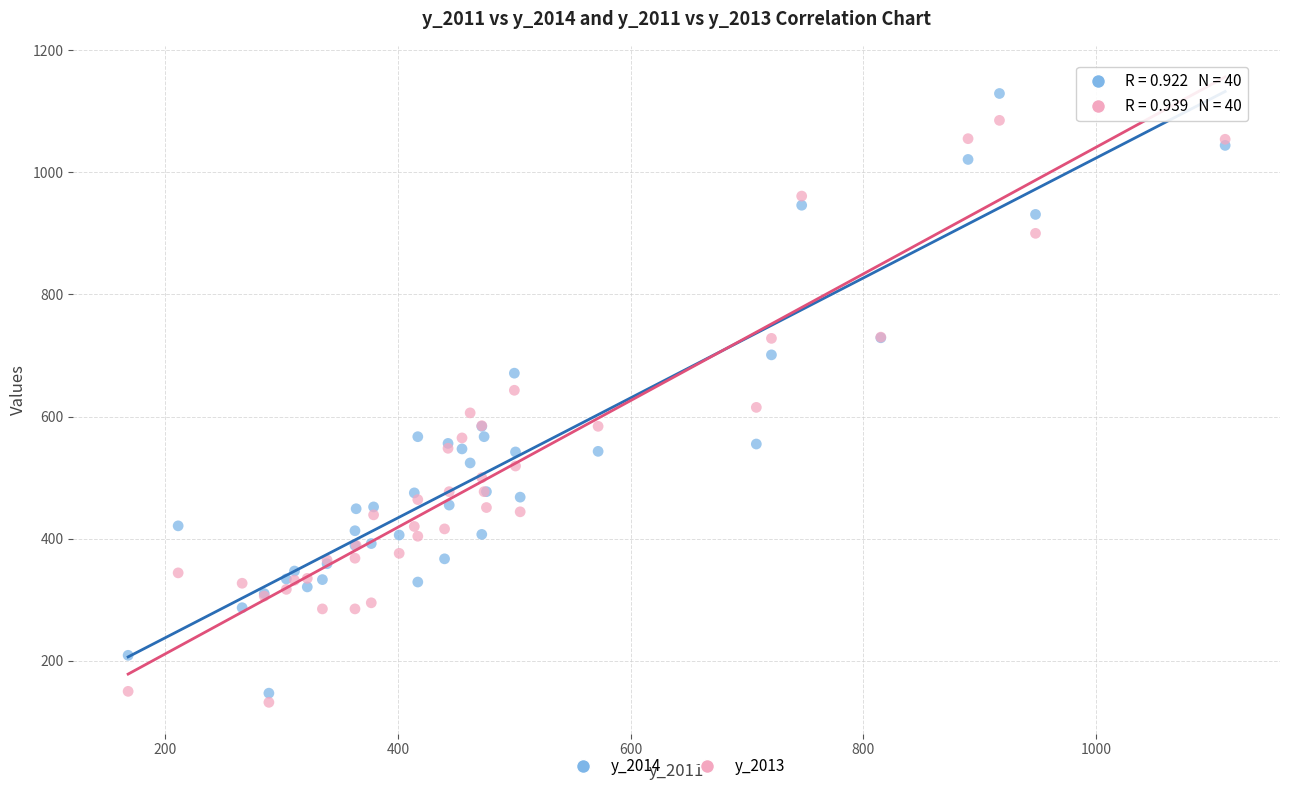

Which series reaches the minimum Y coordinate?

y_2013